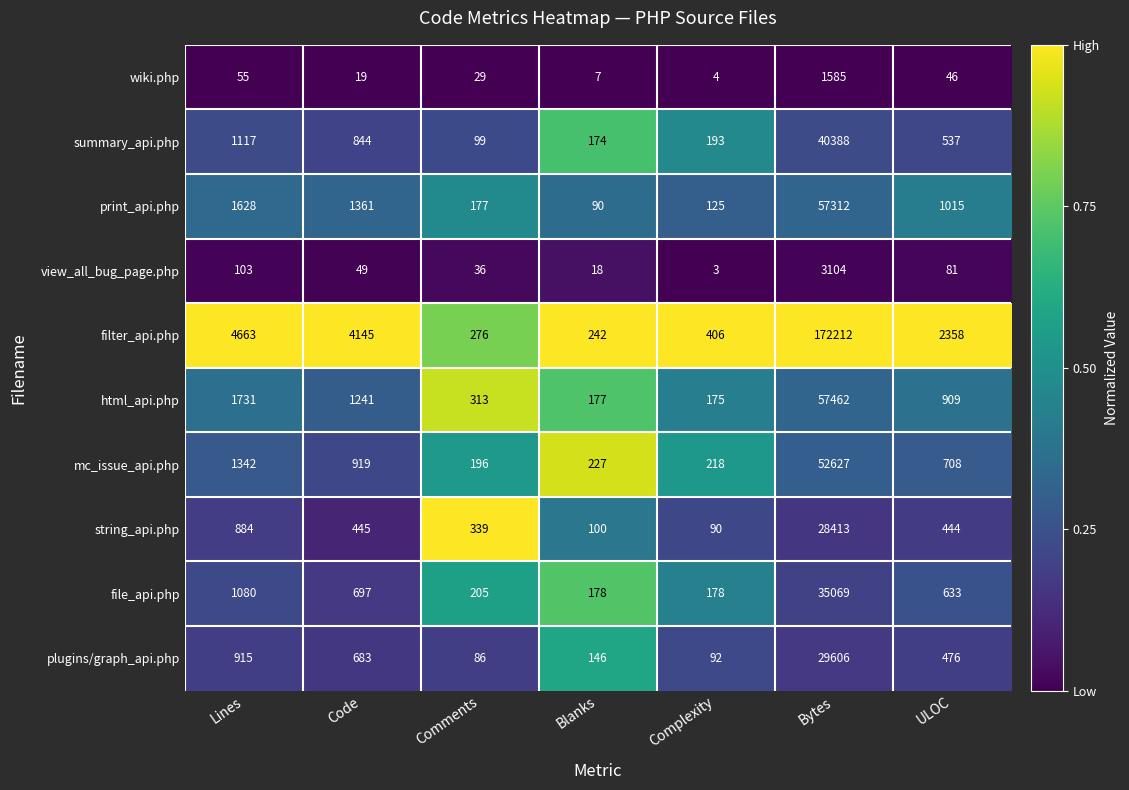

Is it true that summary_api.php equals 1180 at Code?

False